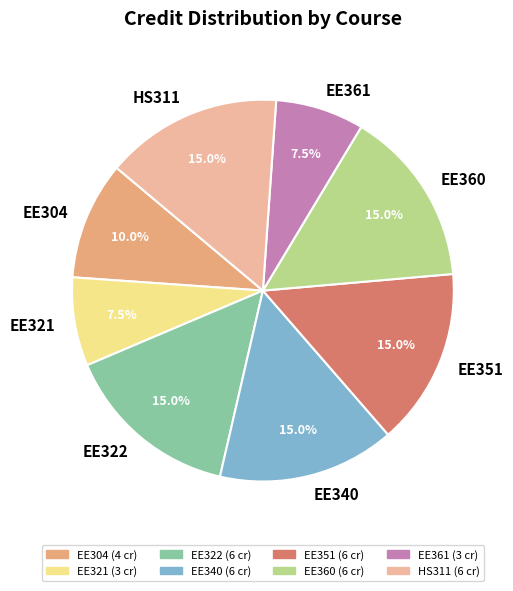

To the nearest percent, what percentage of the pie is EE322?

15%